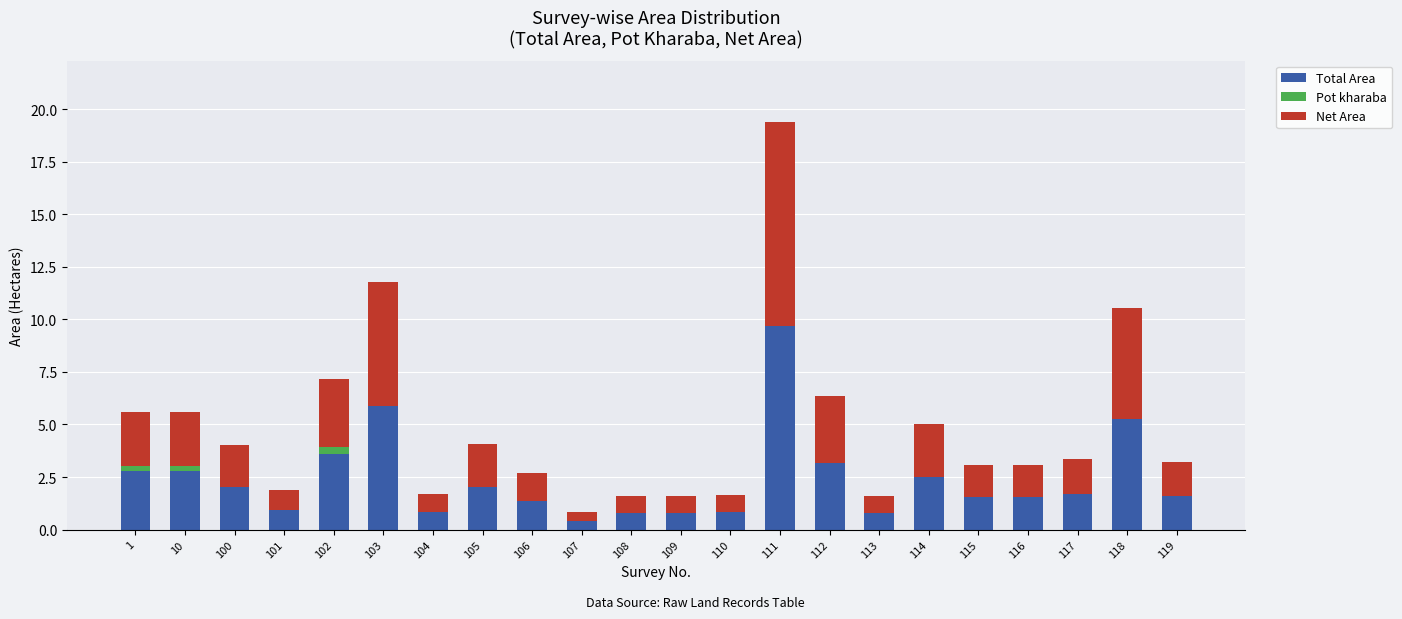

At which category is the sum across all series the highest?

111